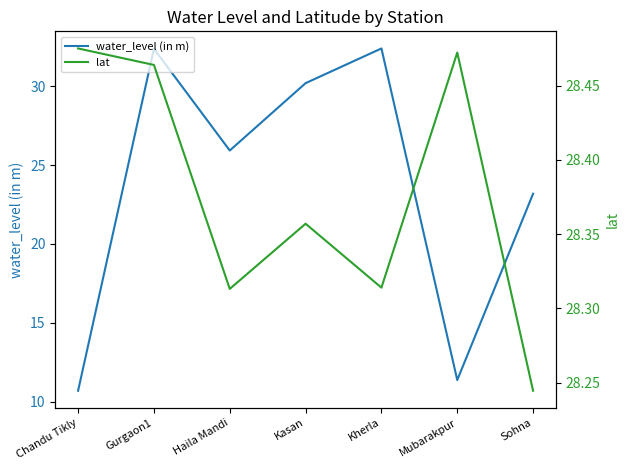

How many distinct data groups are displayed?

2